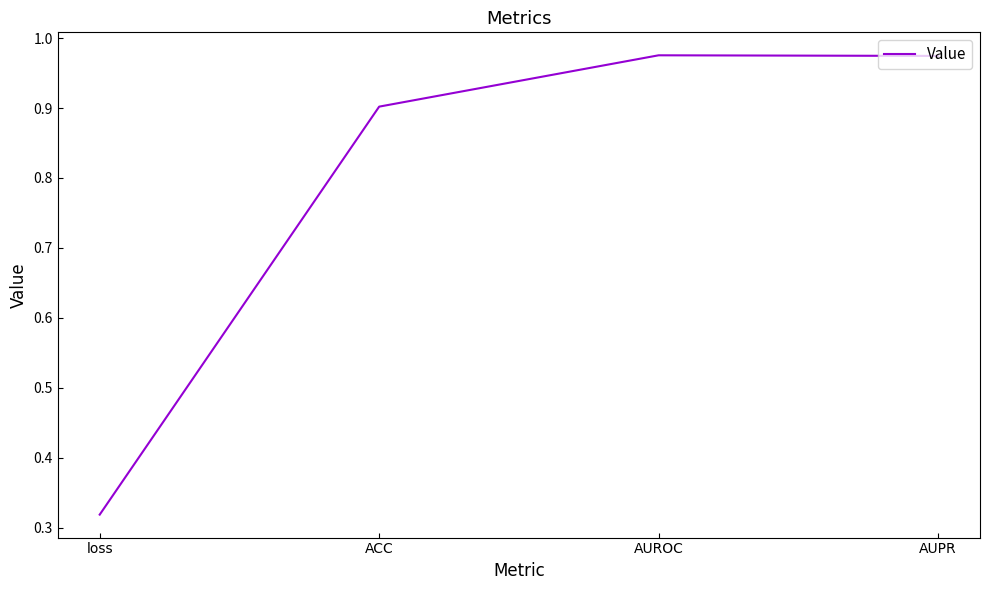

True or false: there are more than 2 points higher than both neighbors.

False